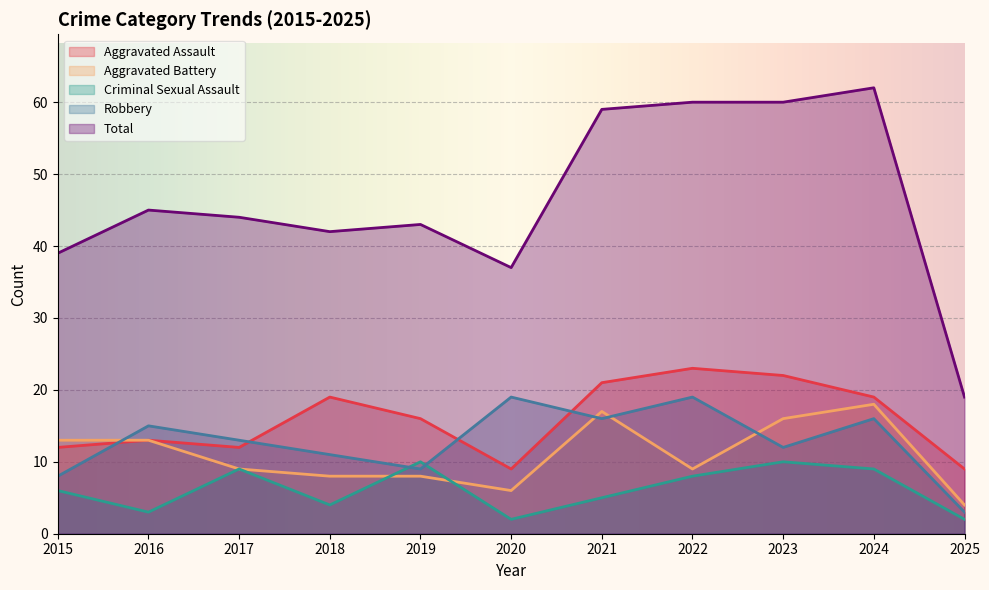

True or false: Total and Aggravated Battery cross at least once.

False